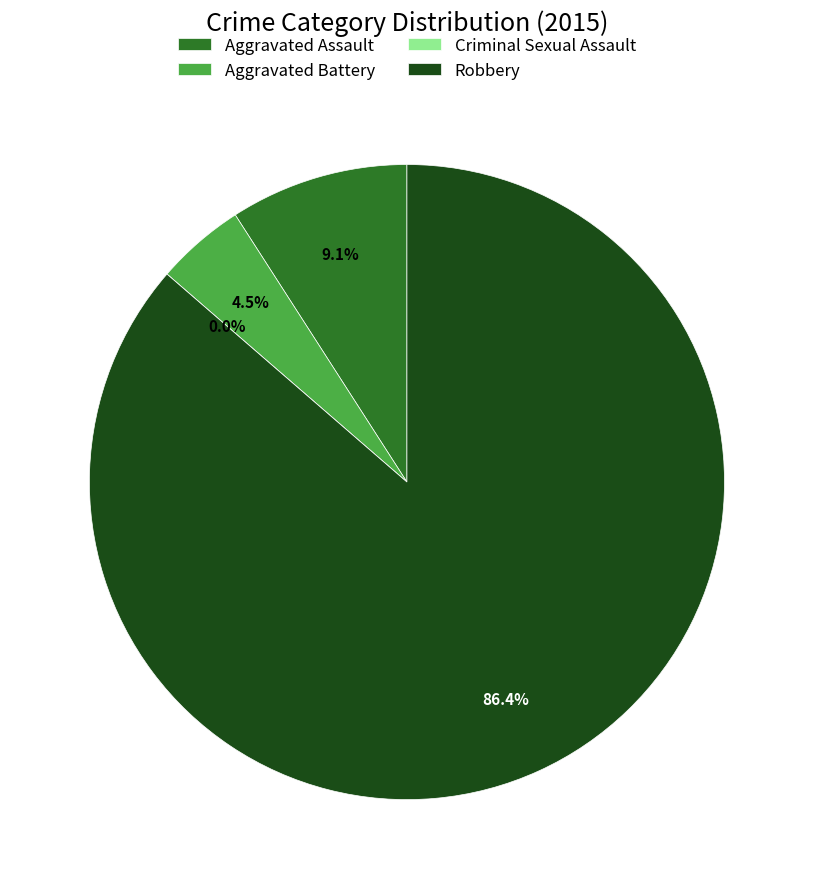

Which slice is the largest?

Robbery